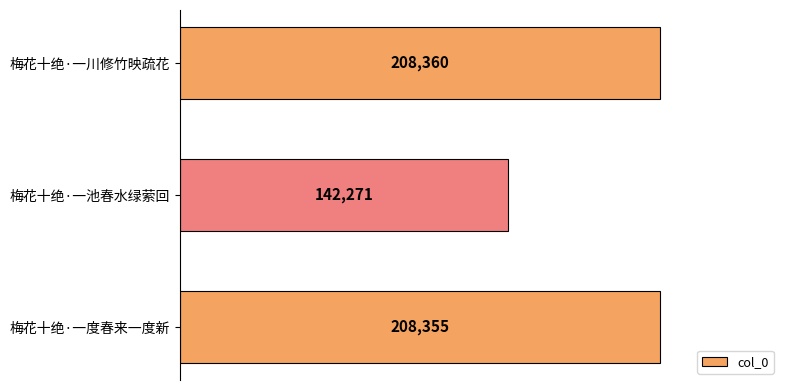

True or false: the data shows 142271 at 梅花十绝·一池春水绿萦回.

True